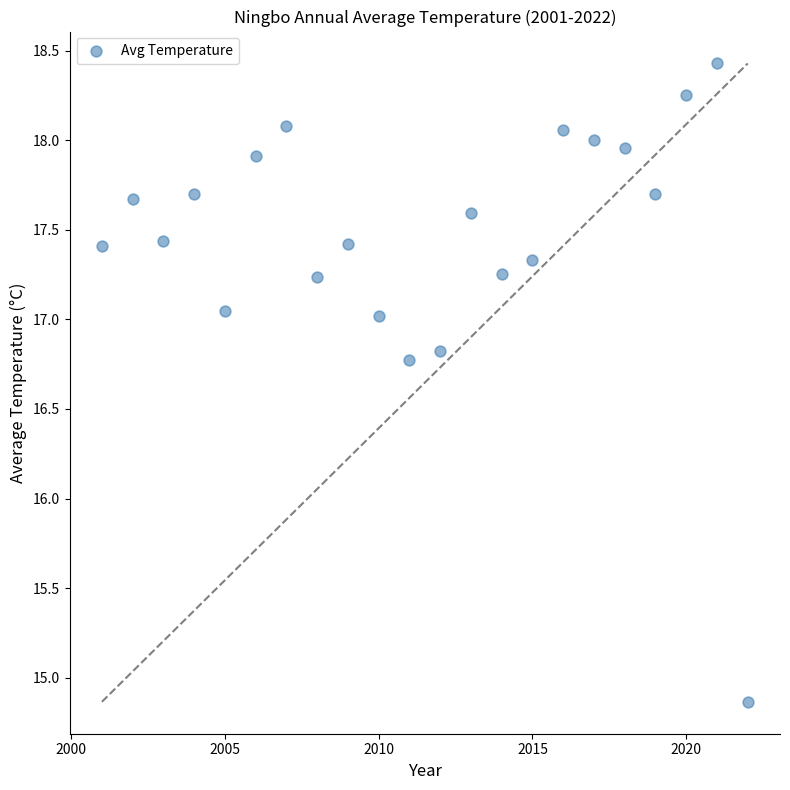

What is the range of X values (max minus min)?

21.0